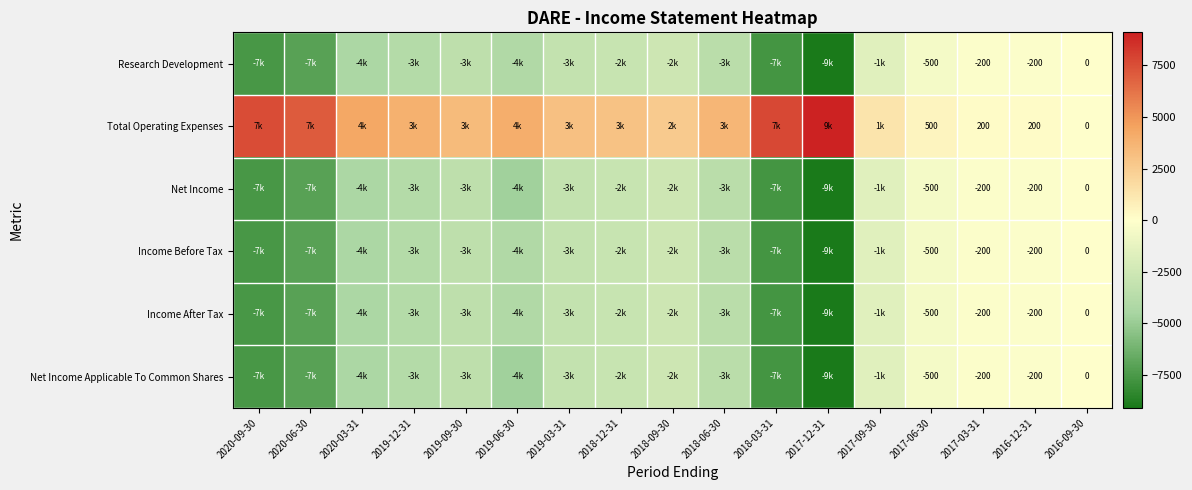

The value of Total Operating Expenses at 2016-12-31 is 200. True or false?

True